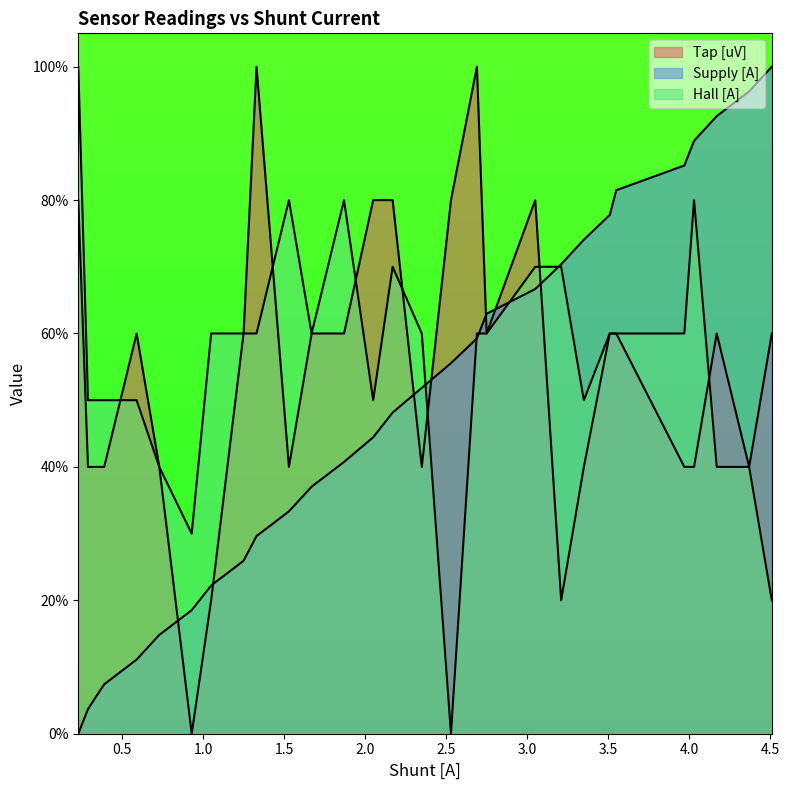

Which series has the widest spread of values?

Tap [uV]